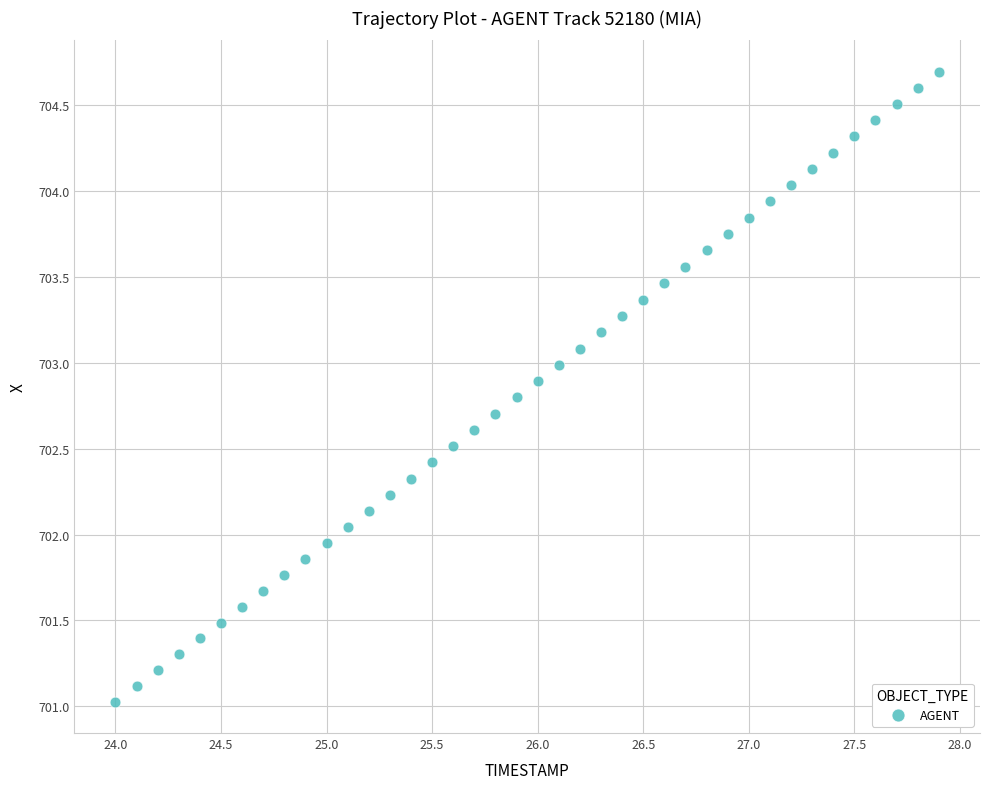

What is the range of X values (max minus min)?

3.9